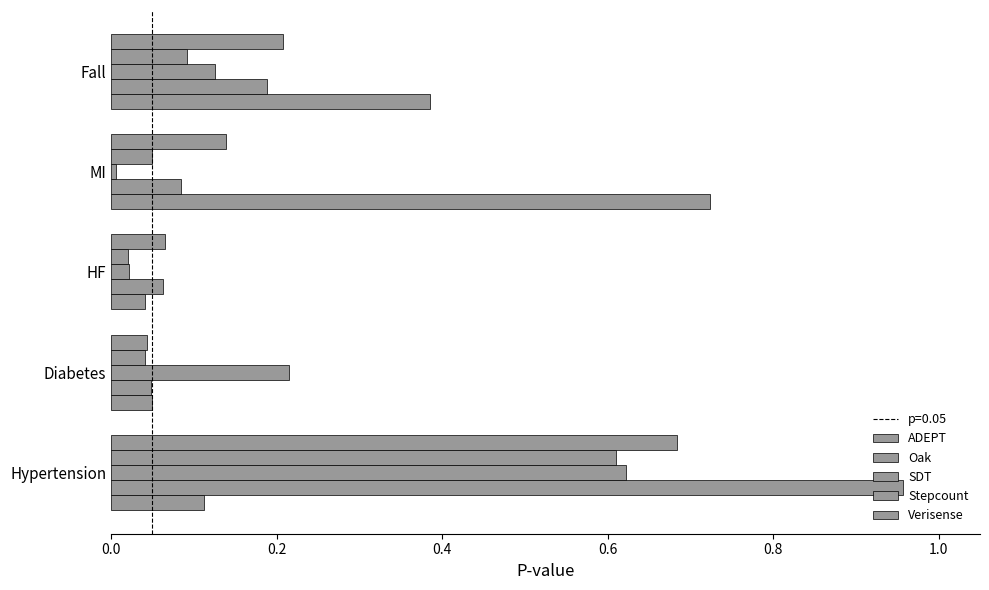

Count the number of categories in the chart.

5